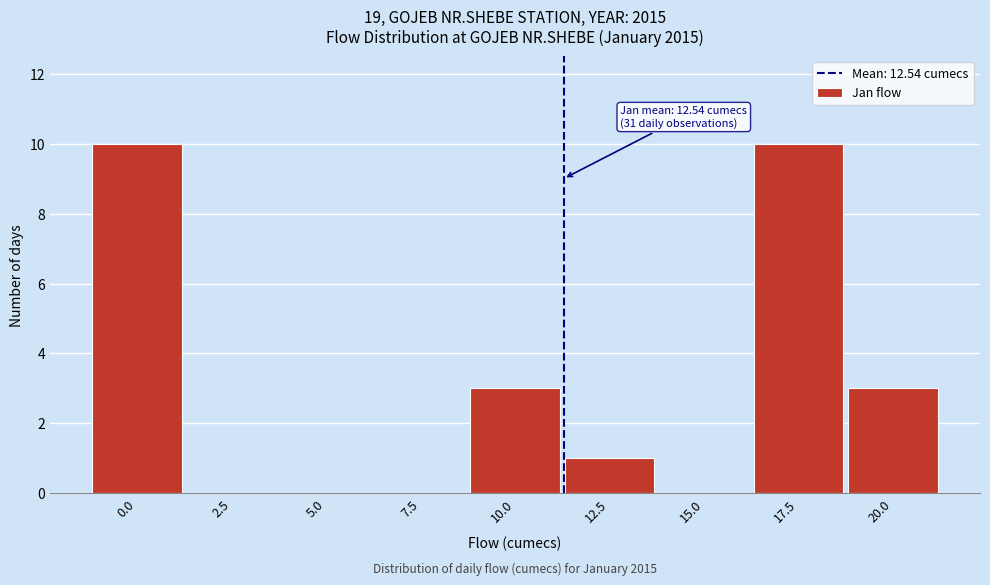

Reading left to right, transcribe all the data shown in this chart.

0.0=10	2.5=0	5.0=0	7.5=0	10.0=3	12.5=1	15.0=0	17.5=10	20.0=3